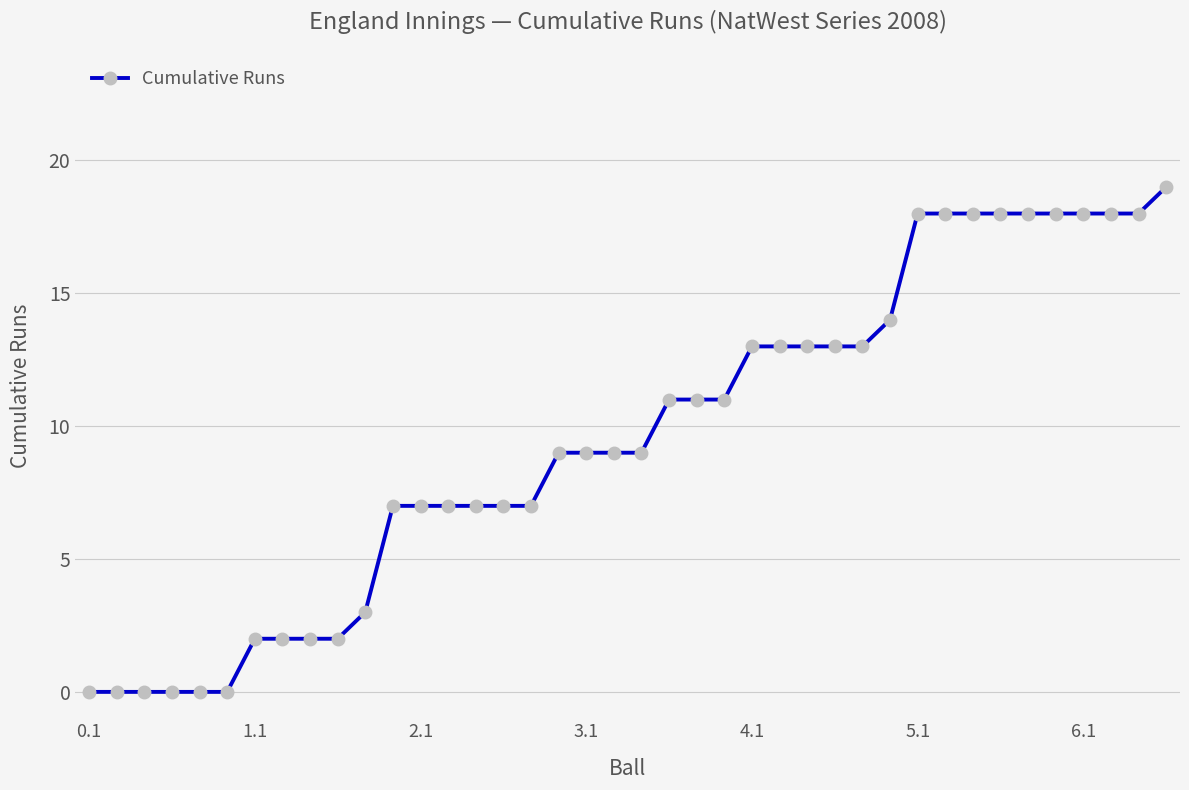

What is the maximum value shown in the chart?

19